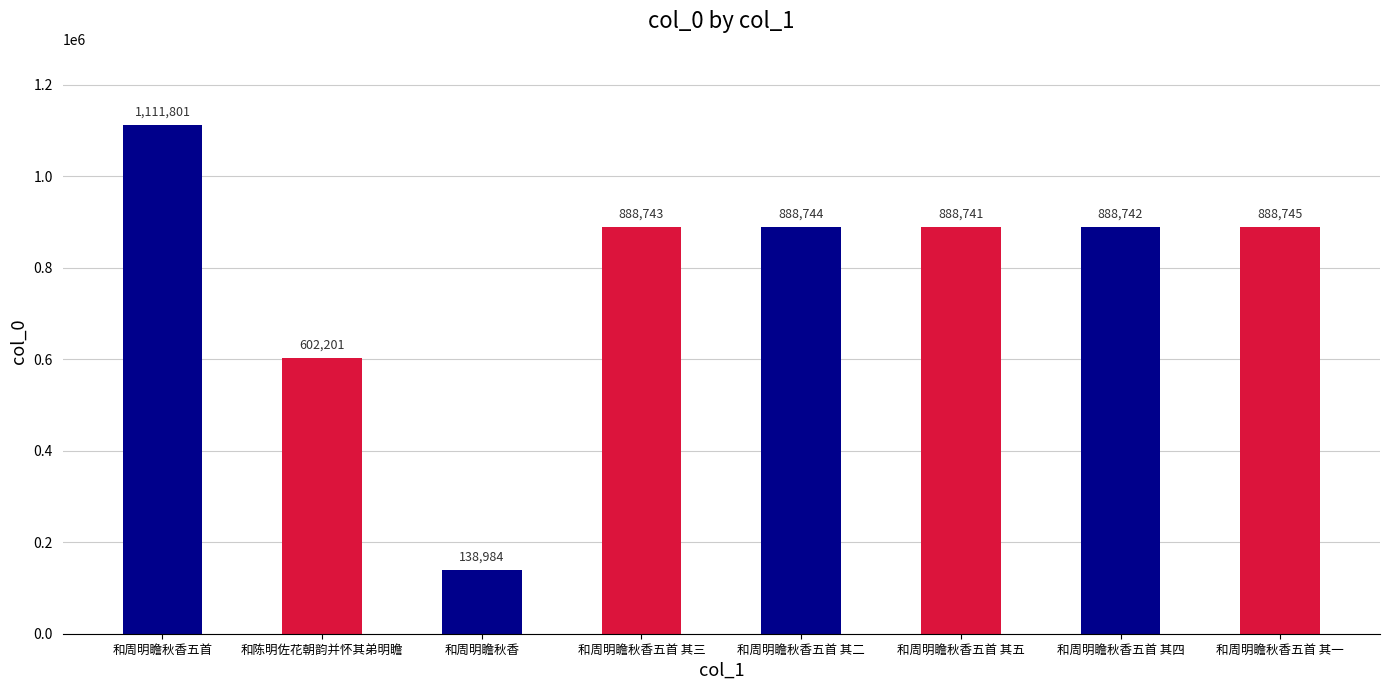

What is the label of the 1st bar from the left?

和周明瞻秋香五首